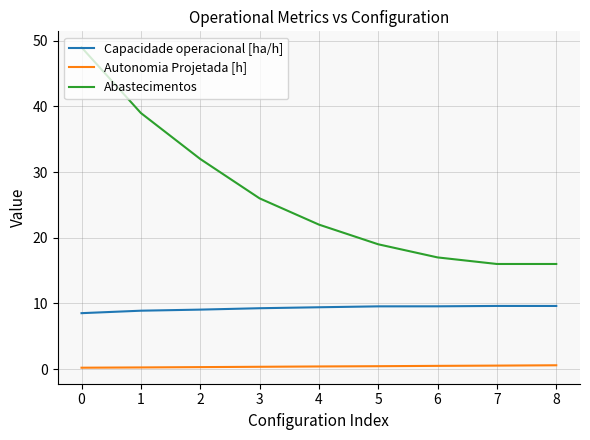

What is the difference between the maximum and minimum values in the Autonomia Projetada [h] series?

0.4